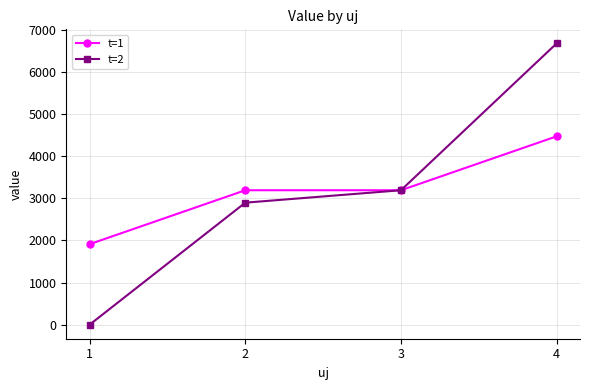

What is the lowest value of the t=1 series?

1909.7